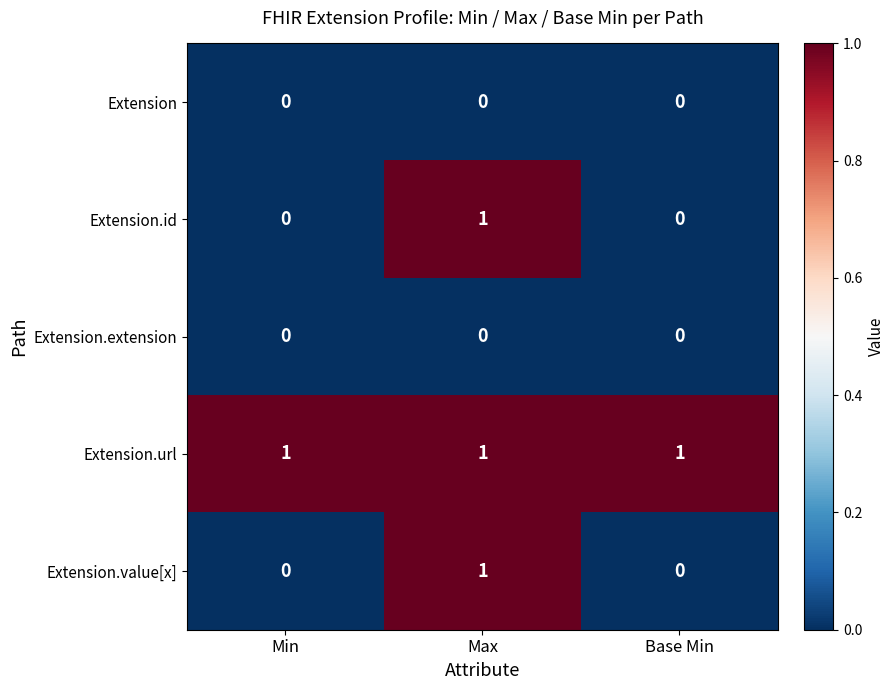

At which label does Extension.value[x] reach its peak?

Max